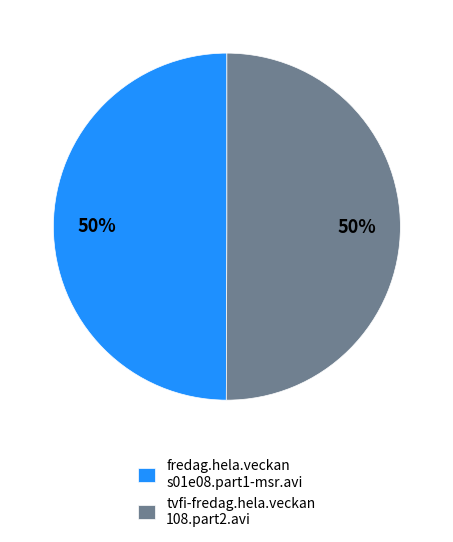

How many segments does this pie chart have?

2